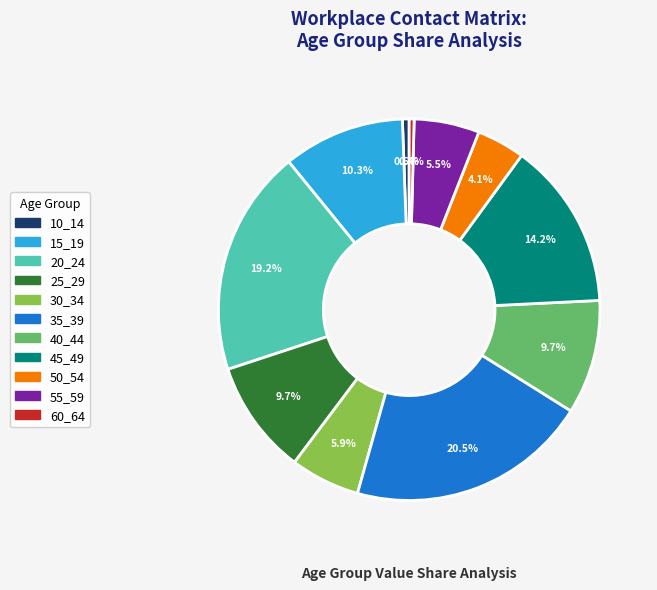

Combined, do 55_59 and 20_24 account for over 50%?

No